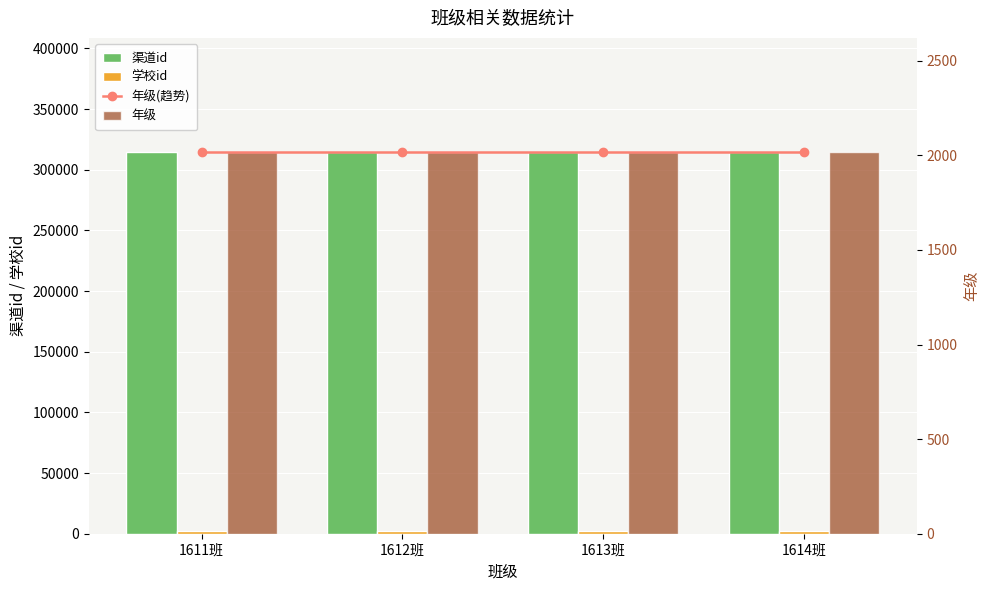

At which category does the chart reach its minimum across all series?

1611班